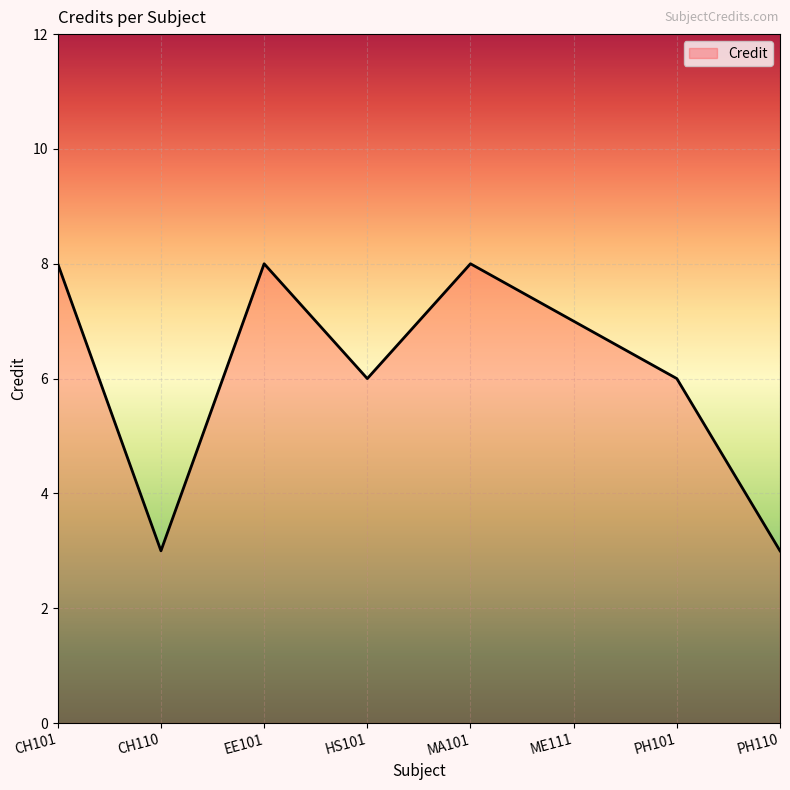

Is it true that the value at PH110 is 3?

True